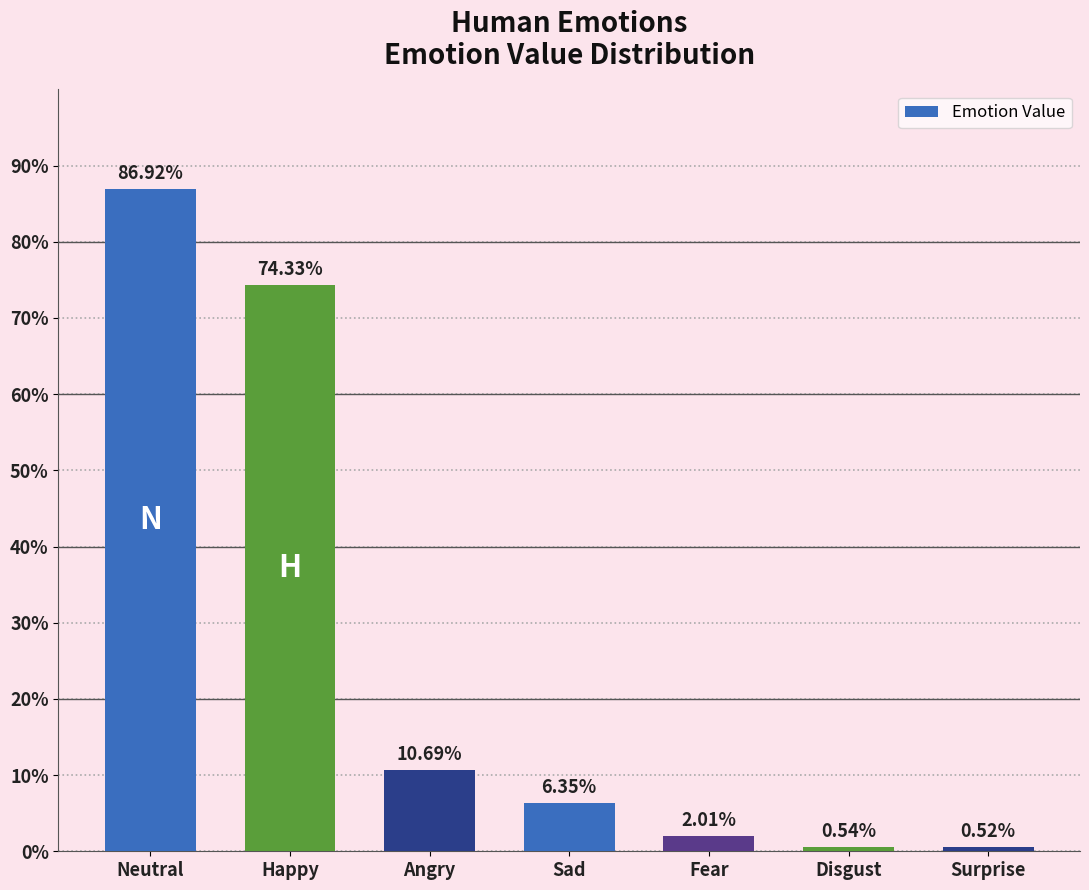

Which label corresponds to the largest value in the chart?

Neutral